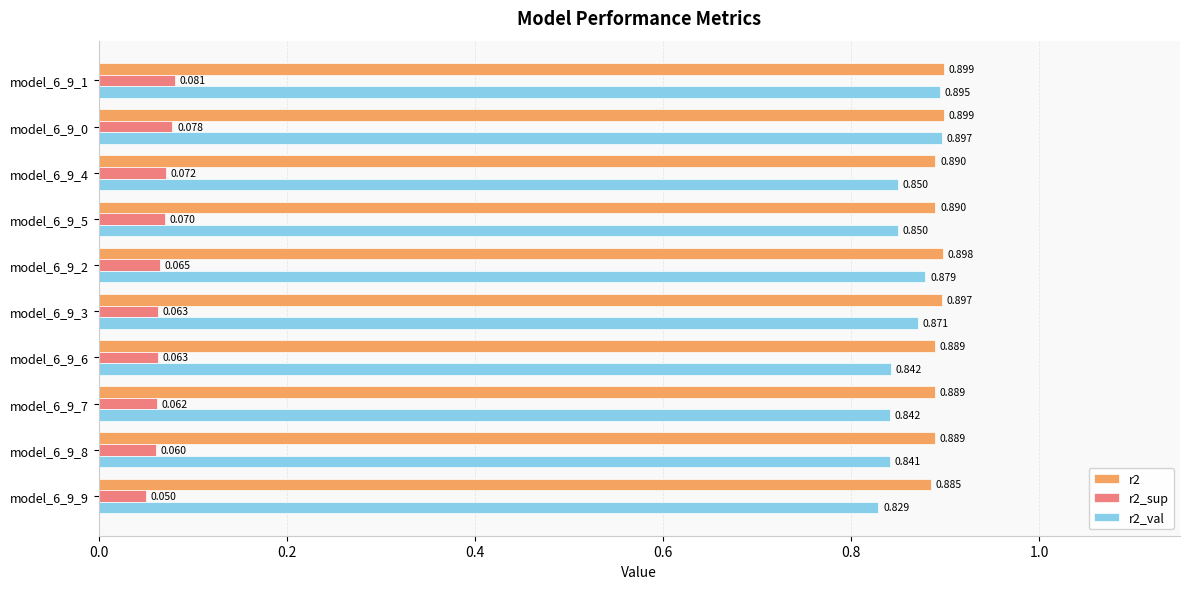

Which series has the largest range (max minus min)?

r2_val